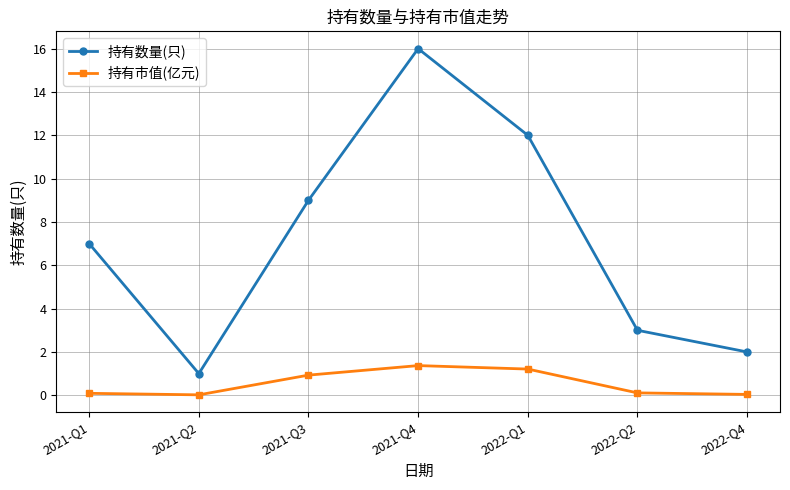

Where is the first local minimum for 持有数量(只)?

2021-Q2